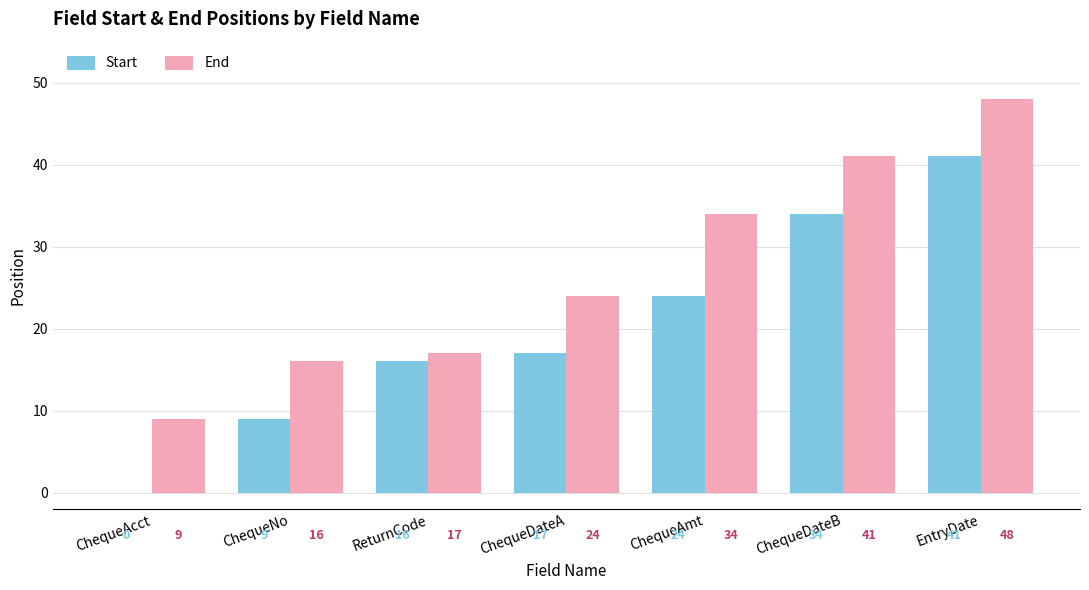

How many groups of bars are there?

7